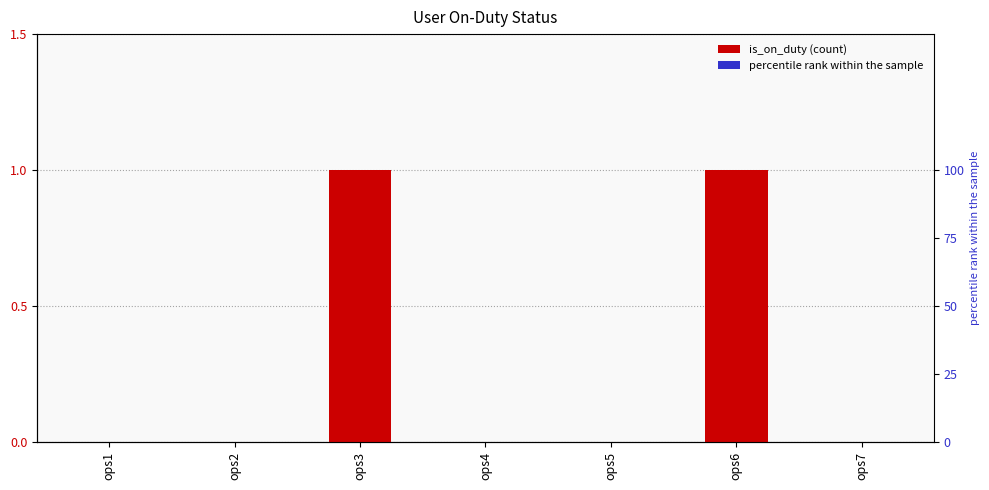

How many series are shown in this chart?

1